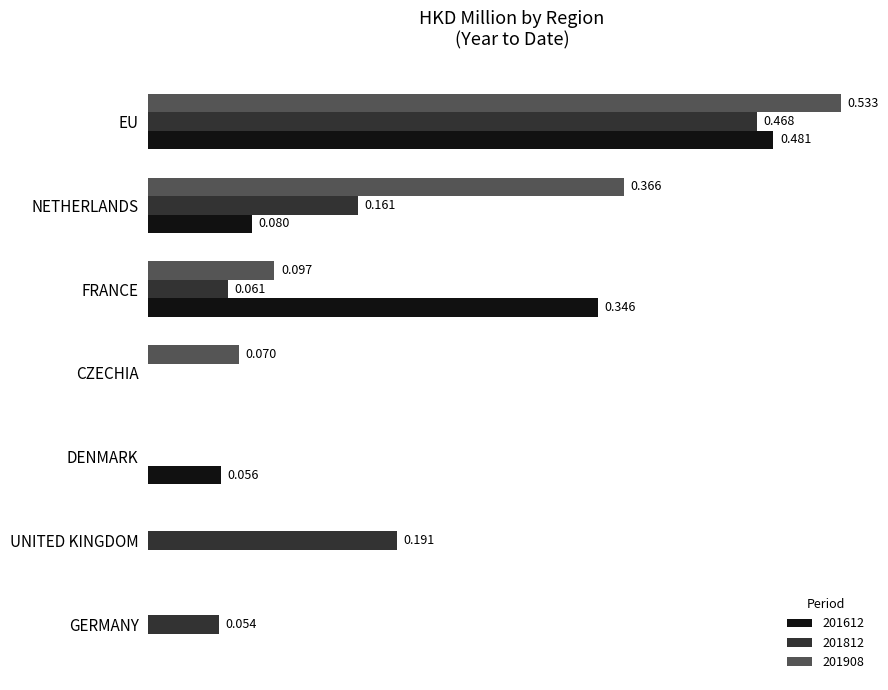

At which label does 201812 reach its peak?

EU